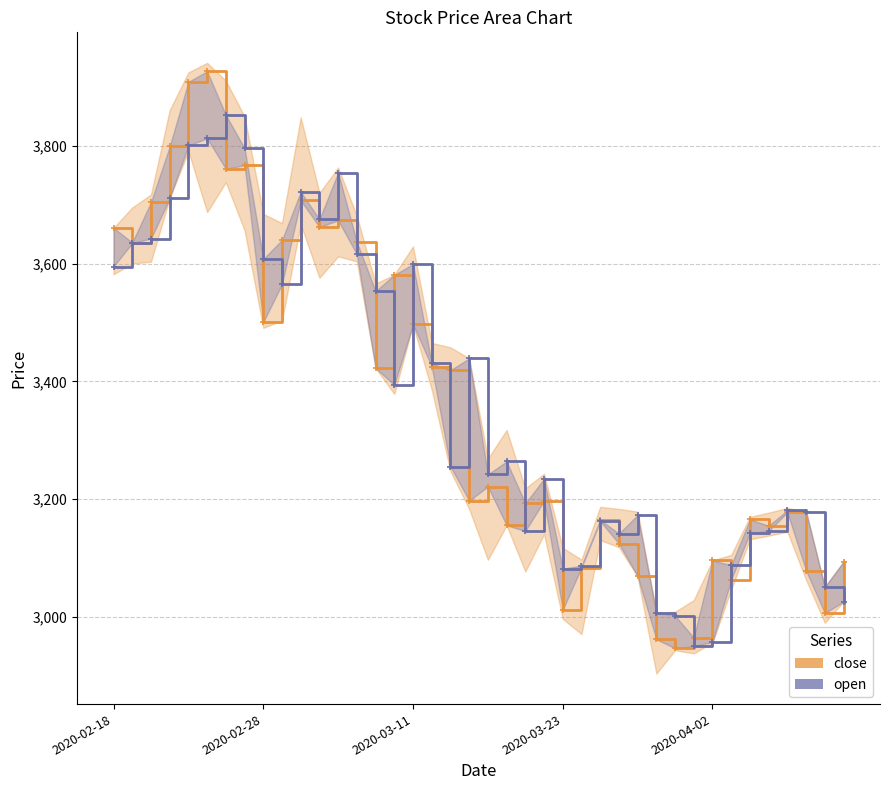

What is the difference between the highest and lowest values at 38?

44.6